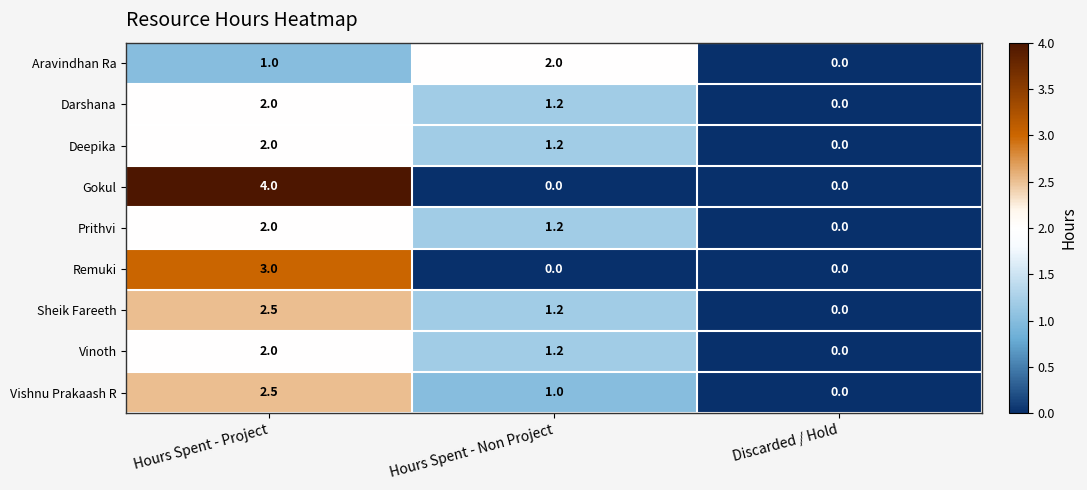

At which category is the sum across all series the highest?

Hours Spent - Project